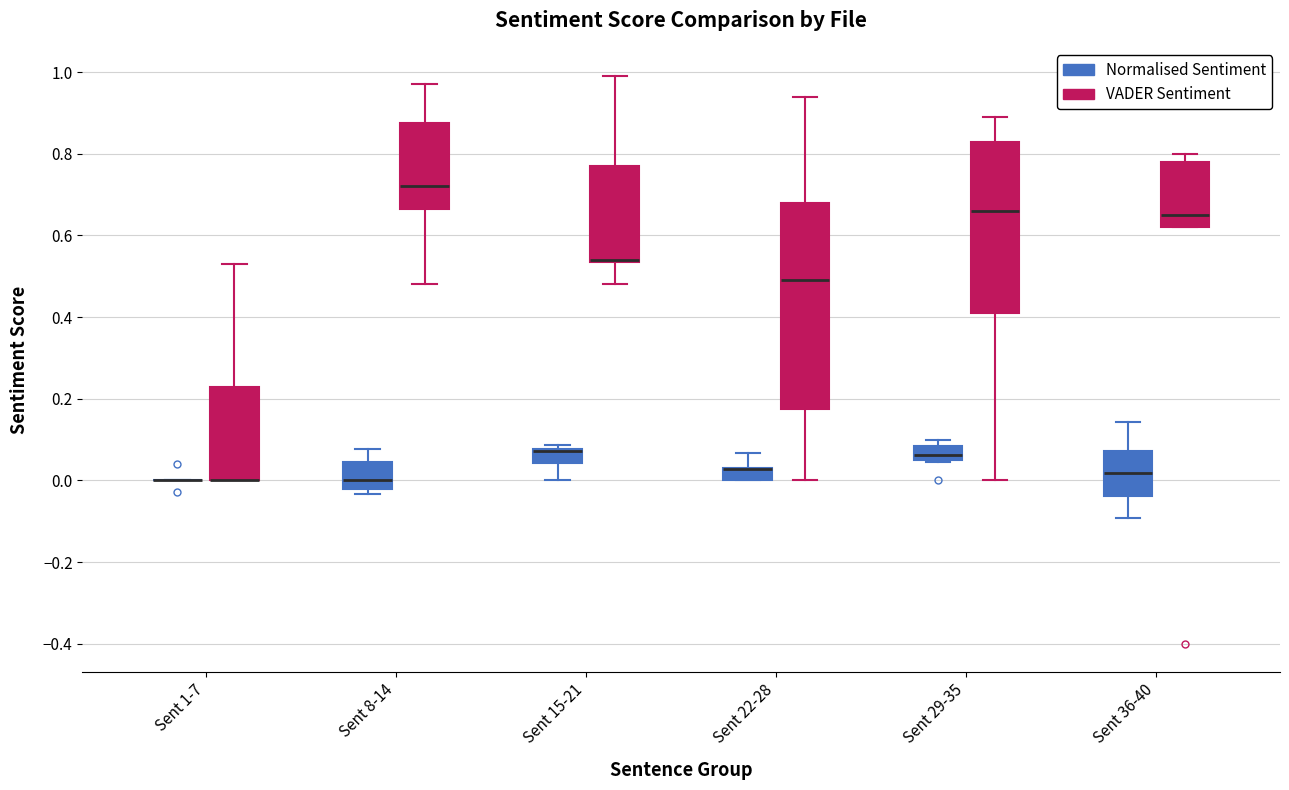

Reading left to right, transcribe this box plot: for each box, give where its median line is, the range the box spans, and where its two whiskers end, as read against the y-axis. The values are not printed on the chart, so give them approximately, as read against the axis.

Sent 1-7 (Normalised Sentiment): box collapsed to a line at 0.00, whiskers 0.00 to 0.00
Sent 1-7 (VADER Sentiment): median 0.00 (drawn on the box's lower edge), box 0.00 to 0.24, whiskers 0.00 to 0.54
Sent 8-14 (Normalised Sentiment): median 0.00, box -0.02 to 0.04, whiskers -0.04 to 0.08
Sent 8-14 (VADER Sentiment): median 0.72, box 0.66 to 0.88, whiskers 0.48 to 0.98
Sent 15-21 (Normalised Sentiment): median 0.08 (just below the box's upper edge), box 0.04 to 0.08, whiskers 0.00 to 0.08 (just above the box's upper edge)
Sent 15-21 (VADER Sentiment): median 0.54 (drawn on the box's lower edge), box 0.54 to 0.78, whiskers 0.48 to 1.00
Sent 22-28 (Normalised Sentiment): median 0.02 (drawn on the box's upper edge), box 0.00 to 0.04, whiskers 0.00 to 0.06
Sent 22-28 (VADER Sentiment): median 0.50, box 0.18 to 0.68, whiskers 0.00 to 0.94
Sent 29-35 (Normalised Sentiment): median 0.06 (inside the box), box 0.06 to 0.08, whiskers 0.04 to 0.10
Sent 29-35 (VADER Sentiment): median 0.66, box 0.42 to 0.84, whiskers 0.00 to 0.90
Sent 36-40 (Normalised Sentiment): median 0.02, box -0.04 to 0.08, whiskers -0.10 to 0.14
Sent 36-40 (VADER Sentiment): median 0.66, box 0.62 to 0.78, whiskers 0.62 to 0.80